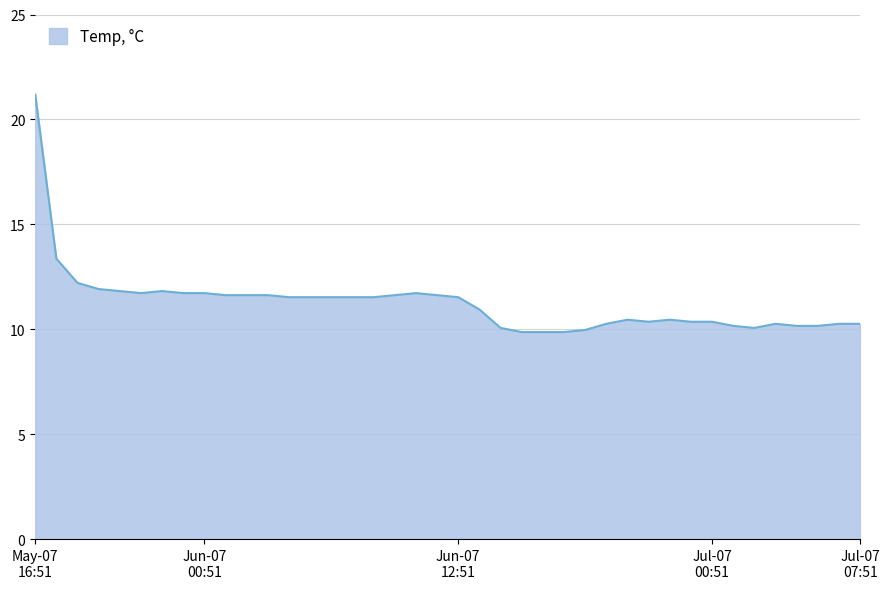

What is the difference between the maximum and minimum values?

11.3